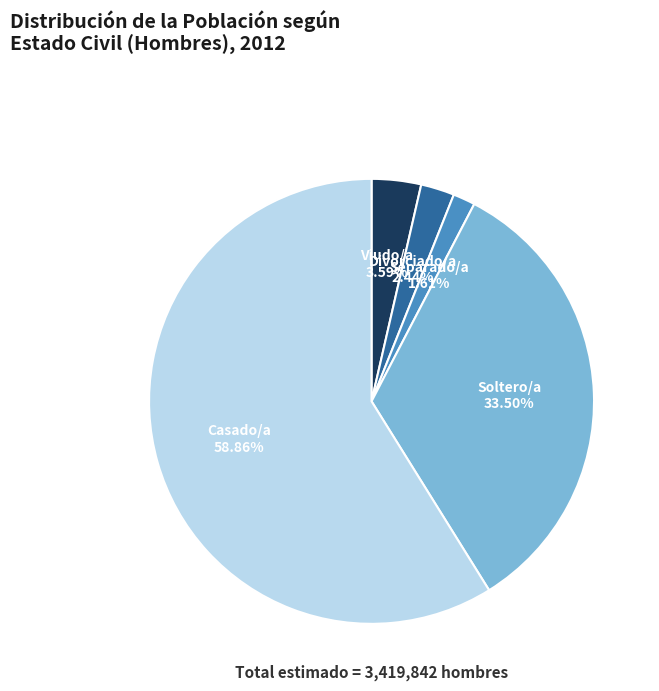

To the nearest percent, what portion does Divorciado/a represent?

2%